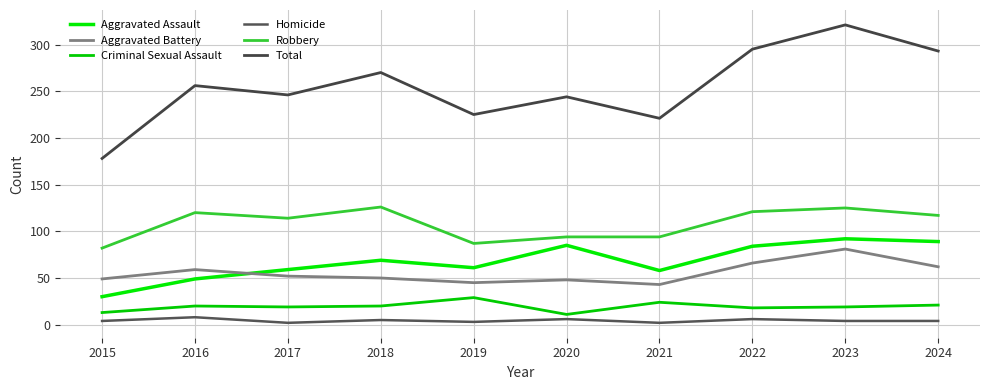

Which series has the largest total across all categories?

Total